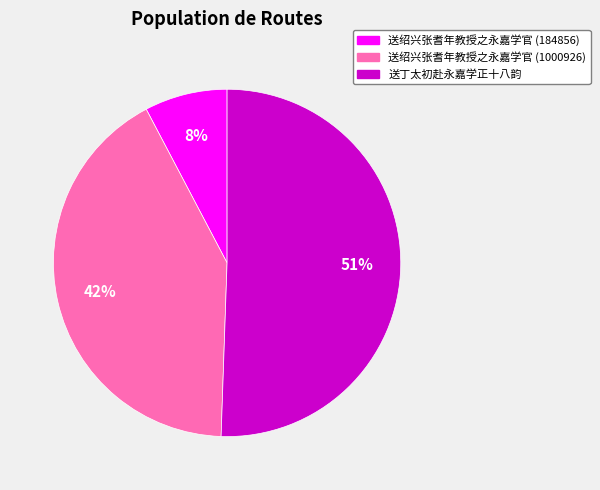

Is it true that 送丁太初赴永嘉学正十八韵 is 64% of the pie?

False